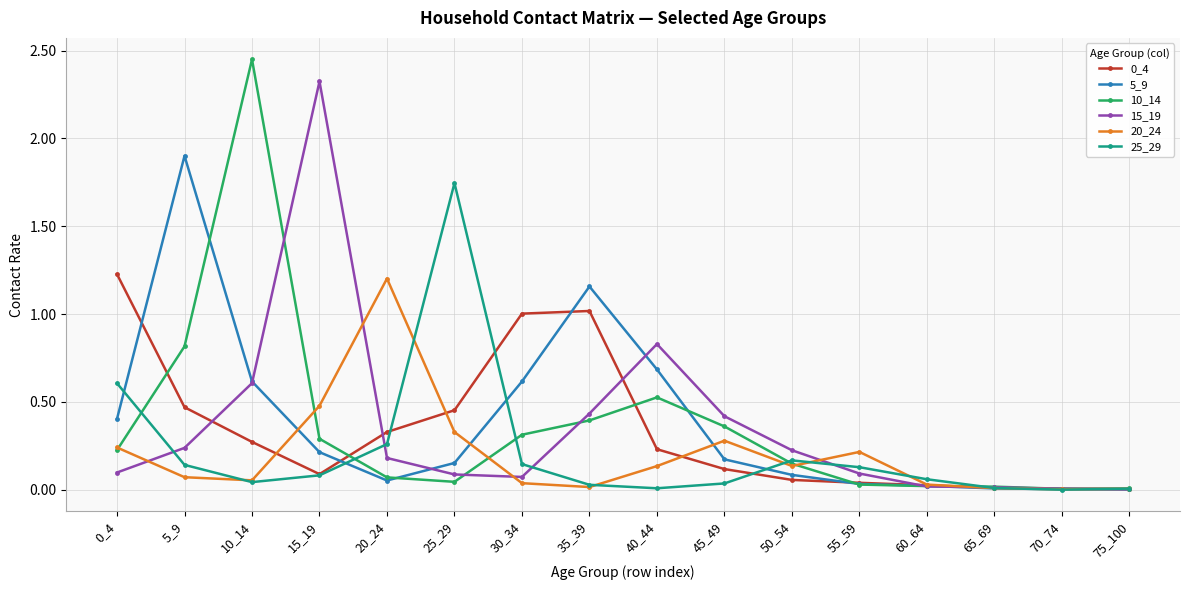

Is it true that 25_29 equals 0.2 at 50_54?

True